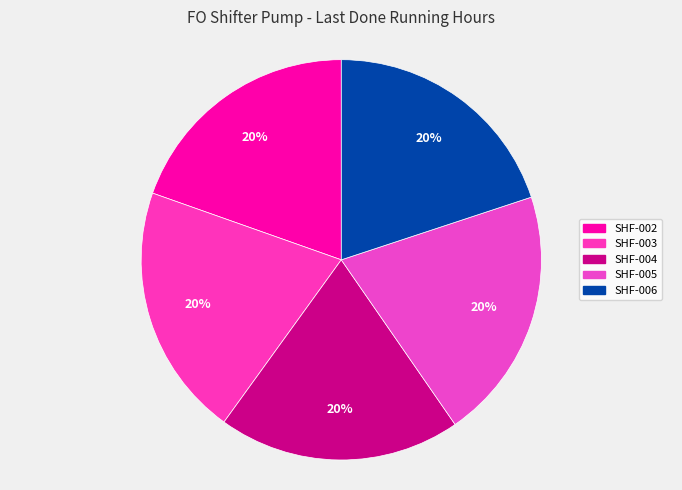

Is it true that SHF-004 is 20% of the pie?

True